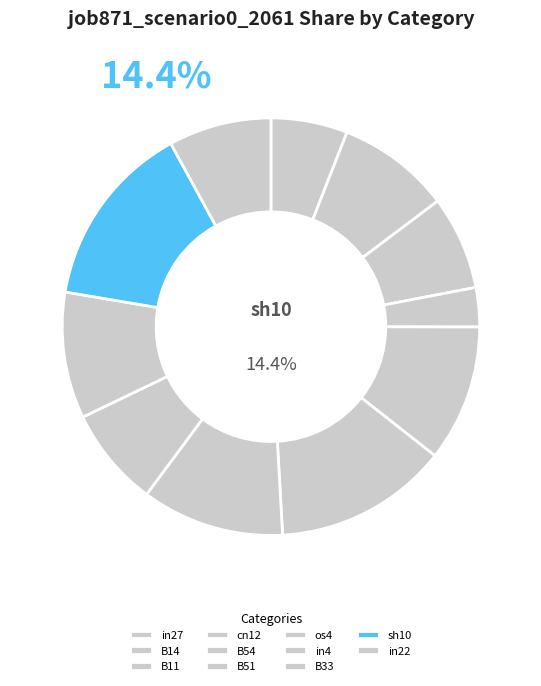

The B33 slice represents 15% of the pie. True or false?

False